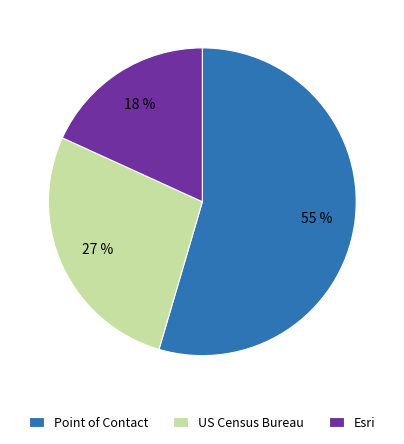

To the nearest percent, what portion does Point of Contact represent?

55%